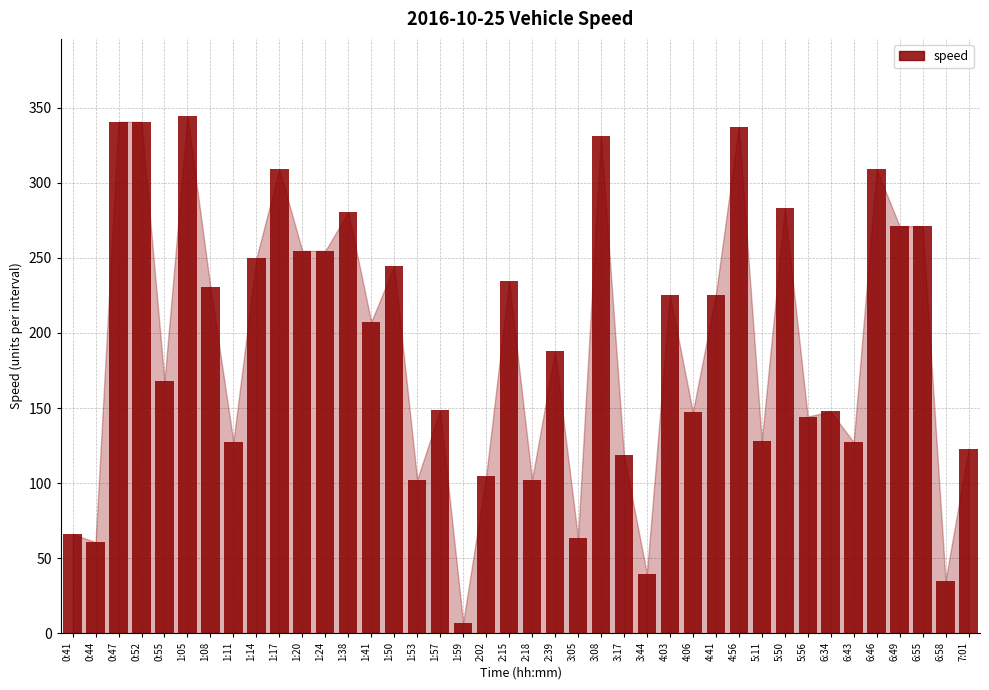

What is the minimum value shown in the chart?

7.0